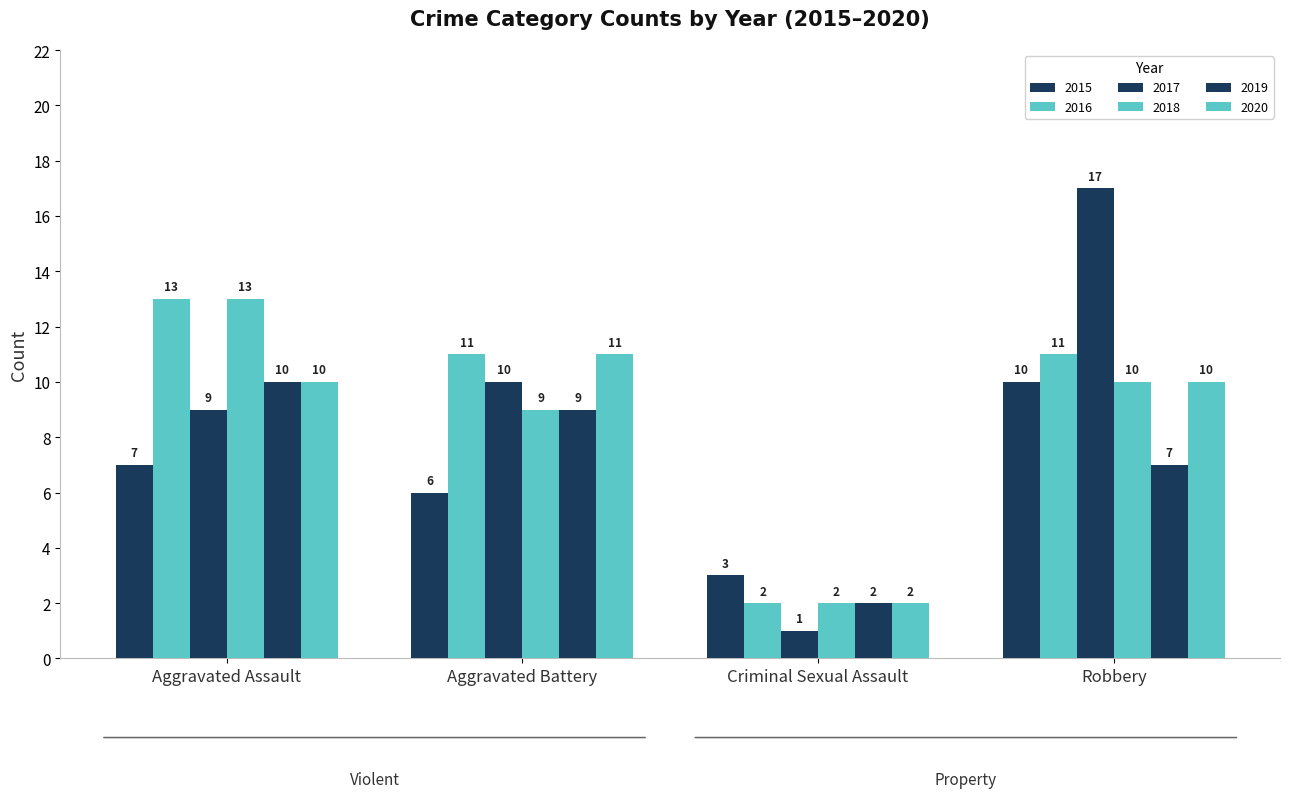

What is the sum of the 2015 values at Criminal Sexual Assault and Robbery?

13